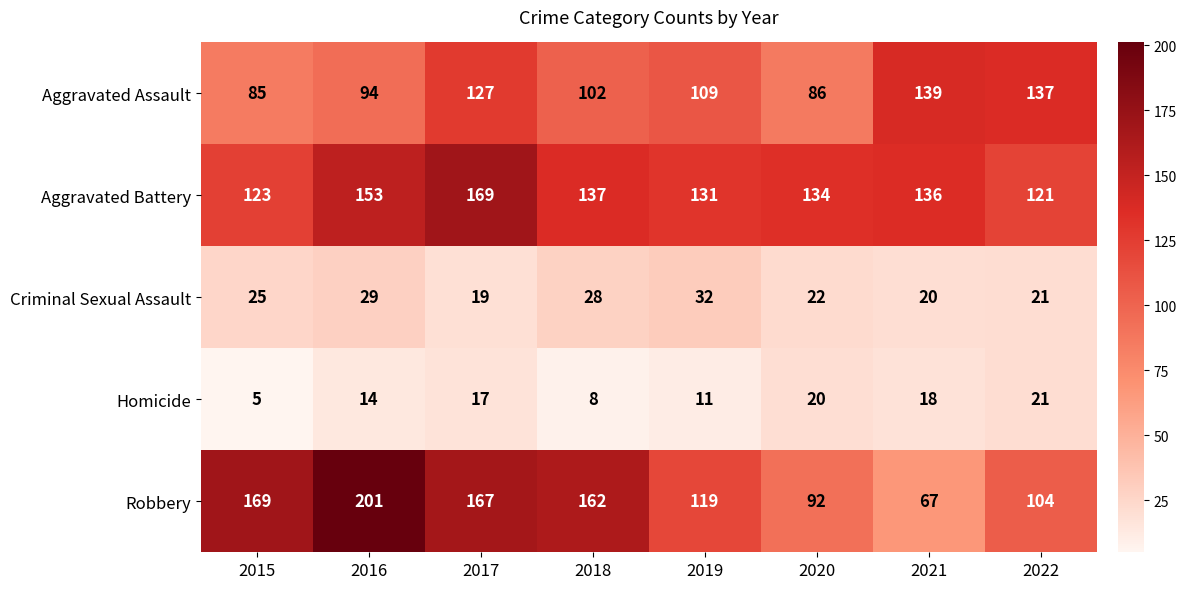

What is the minimum value shown in the chart?

5